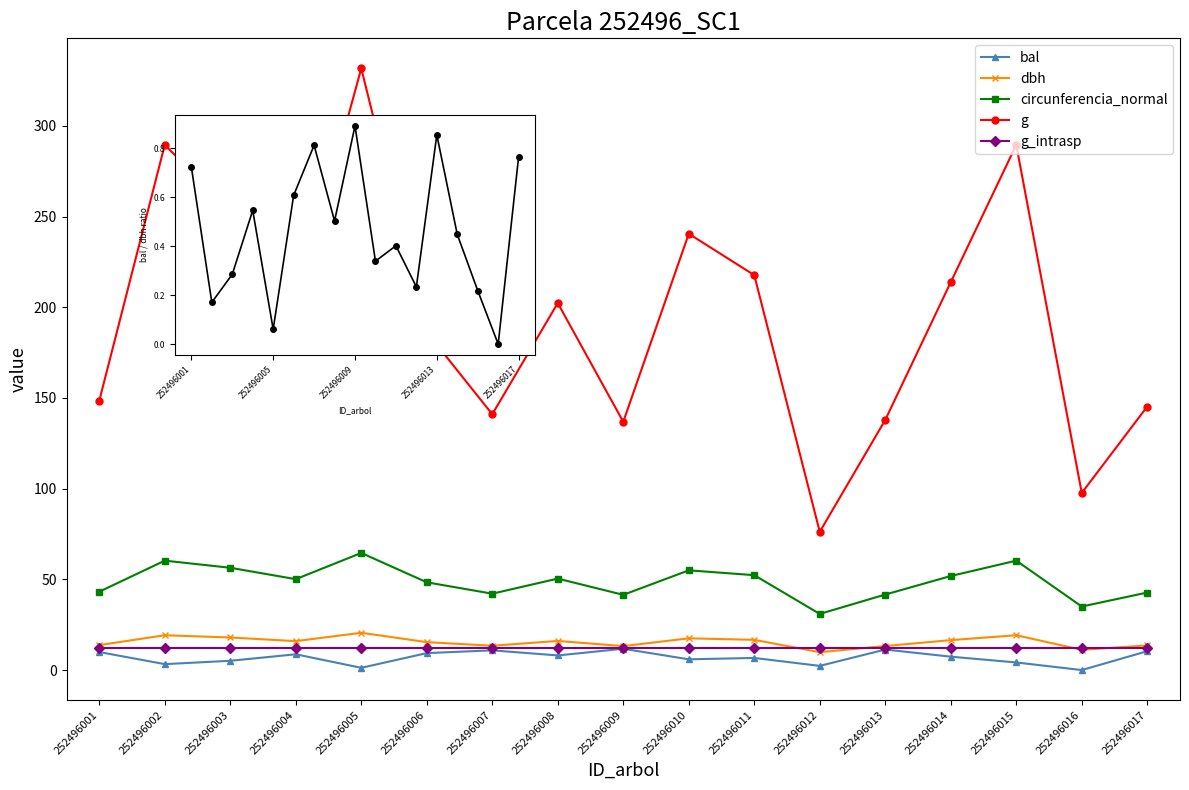

Rank the series by their maximum value, from highest to lowest.

g, circunferencia_normal, dbh, g_intrasp, bal, bal/dbh ratio